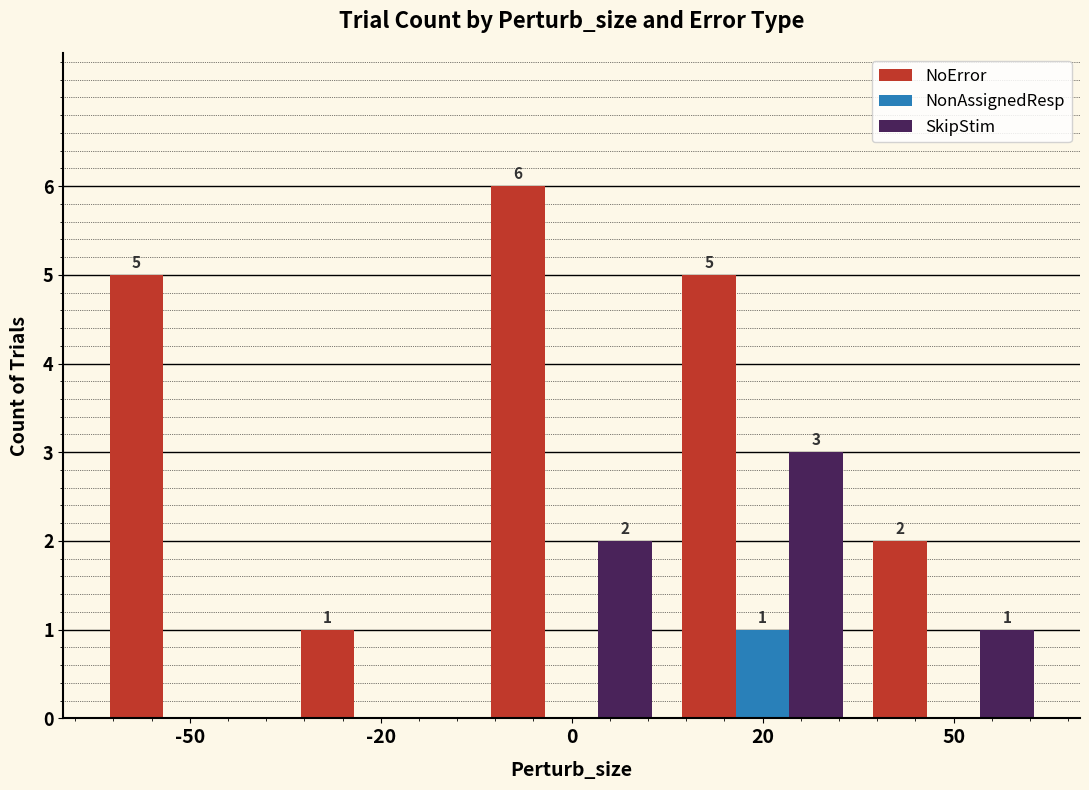

Which series has the largest range (max minus min)?

NoError